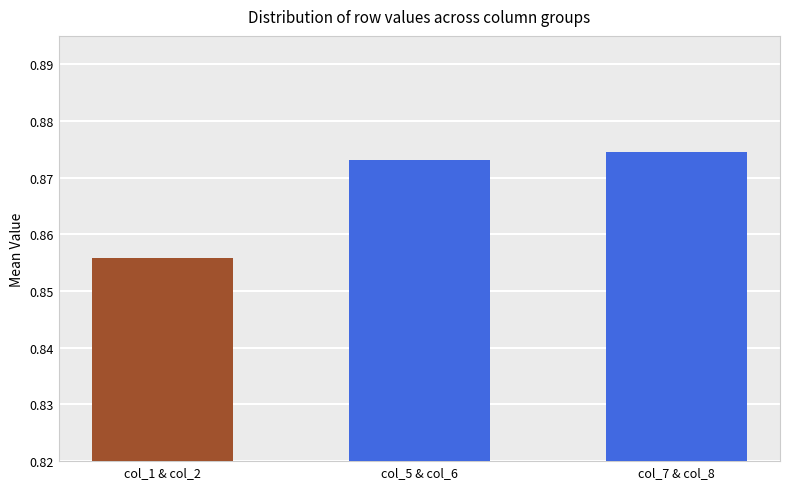

Which has a higher value, col_5 or col_2?

col_5